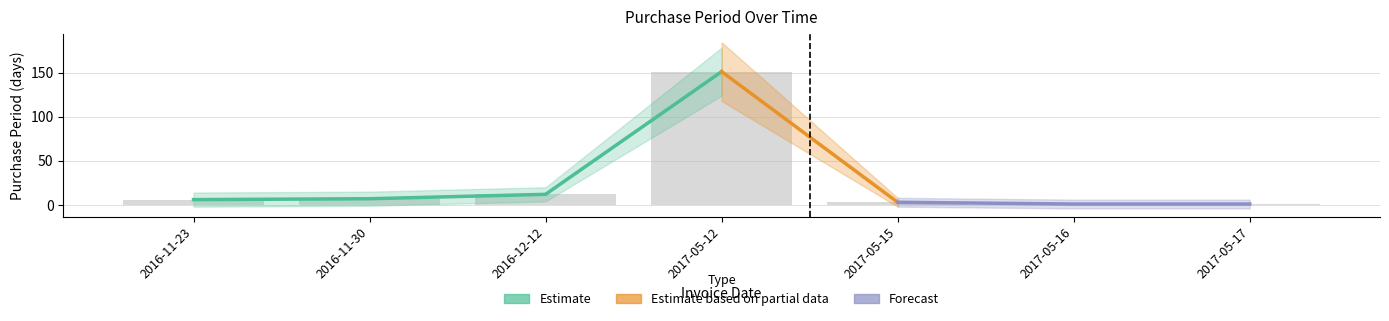

What is the smallest value displayed?

1